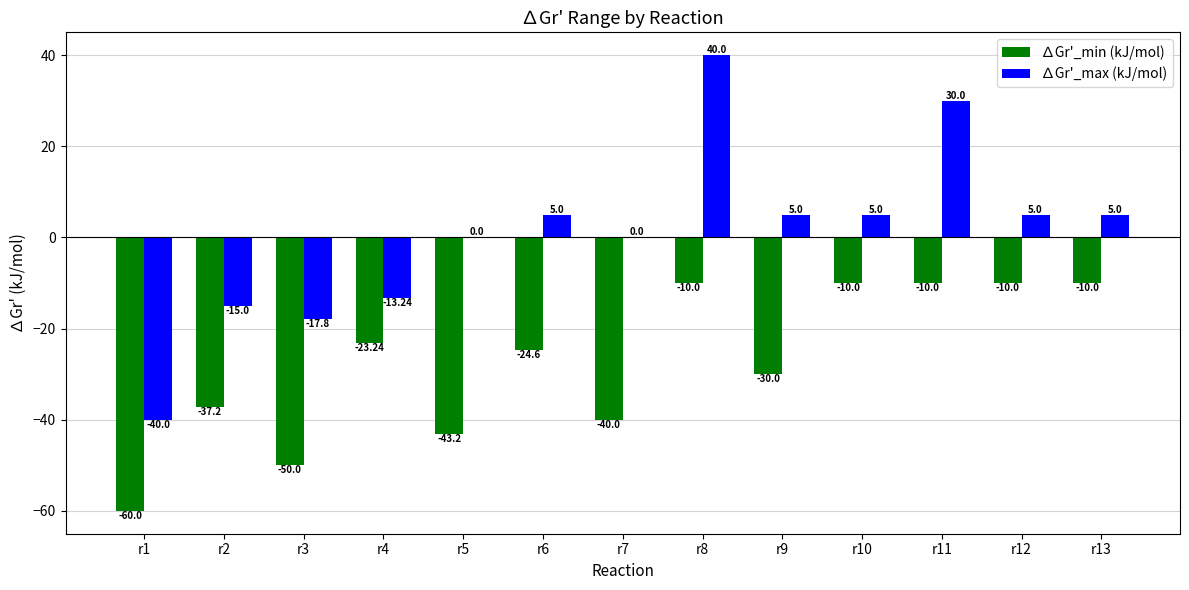

Between r1 and r9, which series saw the biggest shift?

∆Gr'_max (kJ/mol)